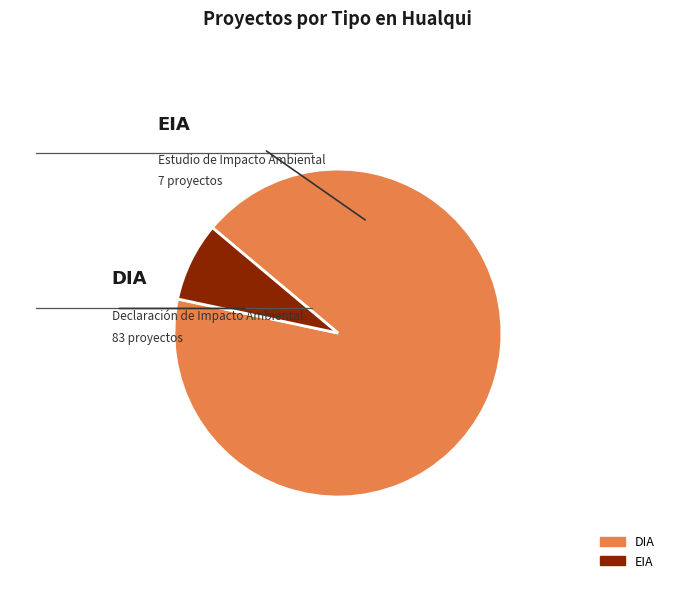

Rank the categories by value from lowest to highest.

EIA, DIA